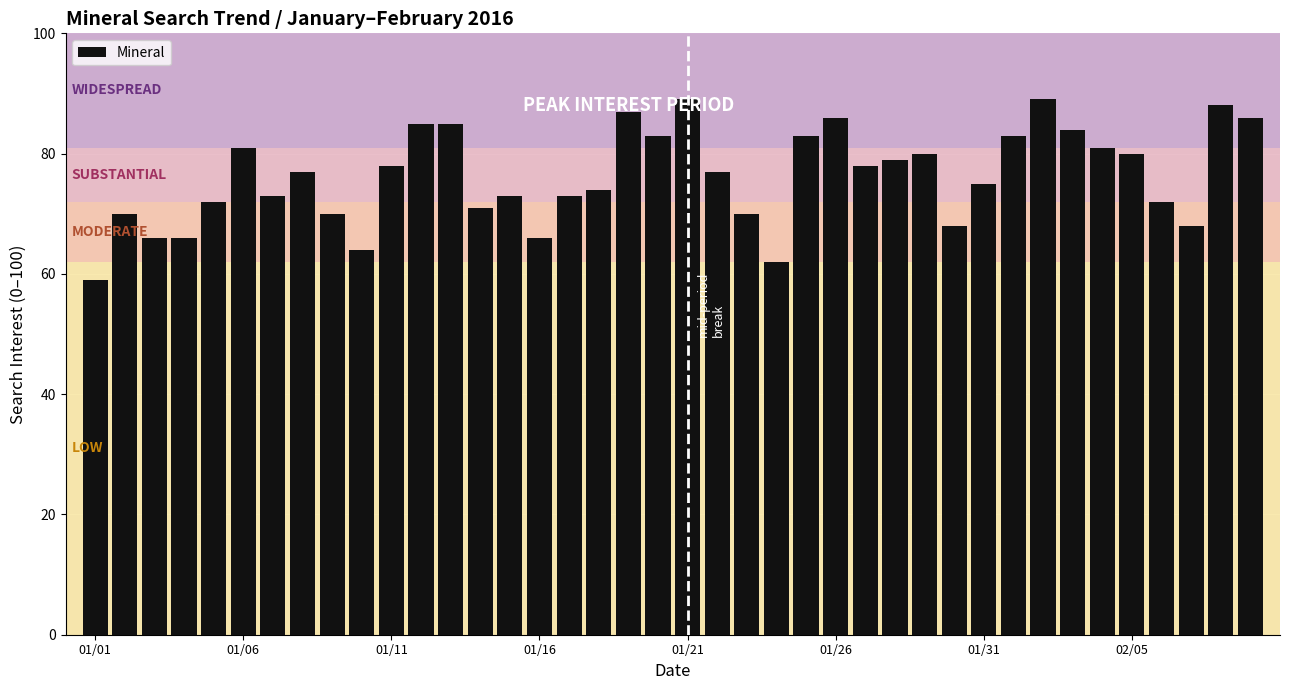

What is the difference between the maximum and minimum values?

30